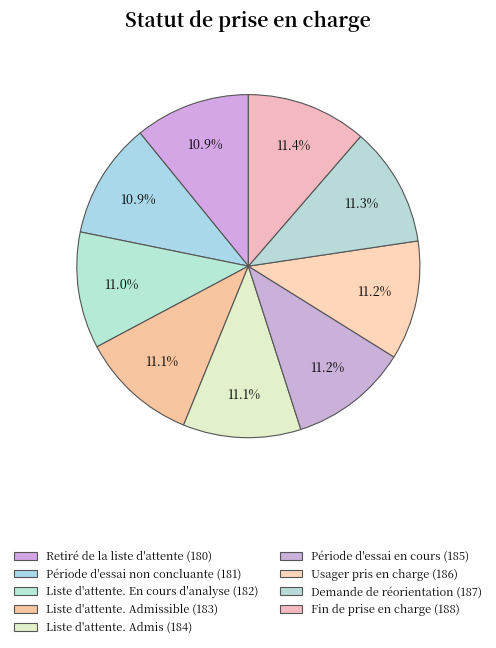

What is the change in value from Période d'essai non concluante (181) to Fin de prise en charge (188)?

+7